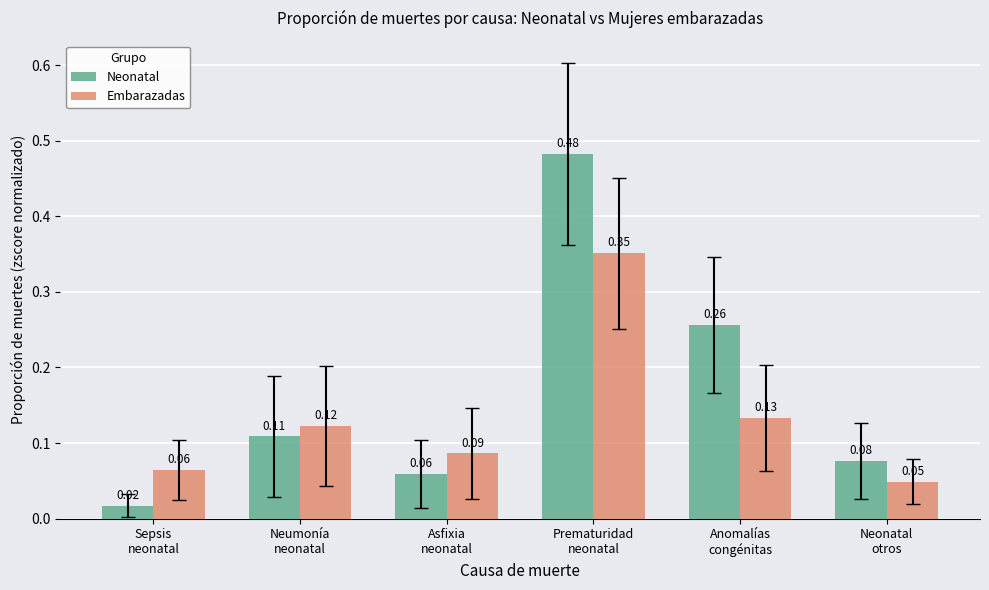

How many distinct data groups are displayed?

2